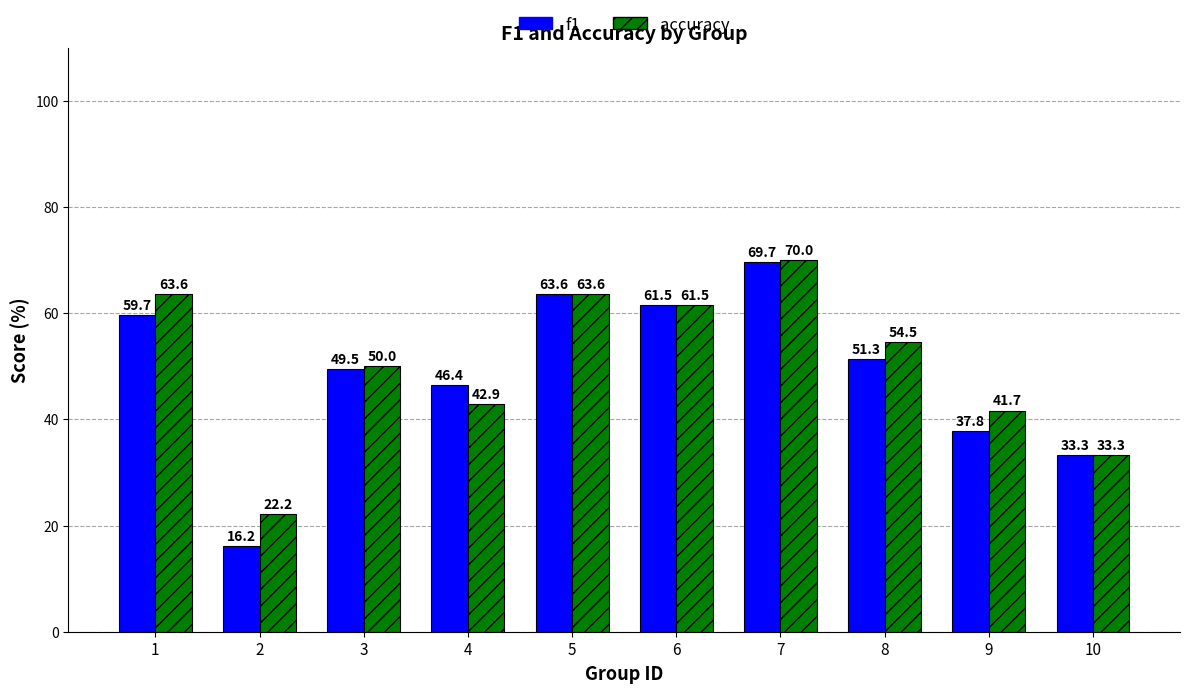

What is the value of the accuracy bar at the 5th from the left?

63.6